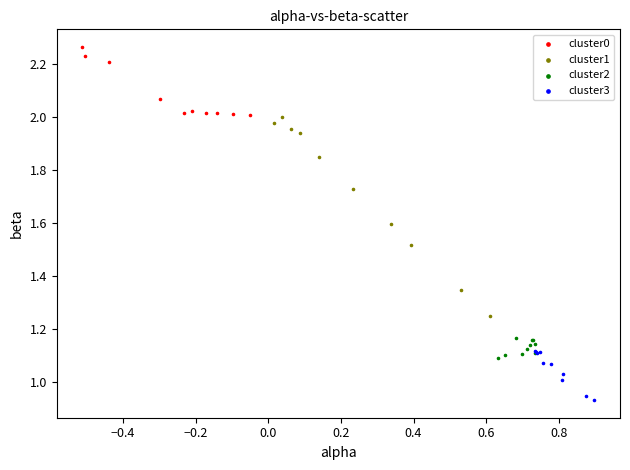

Which series has the largest Y range (max minus min)?

cluster1